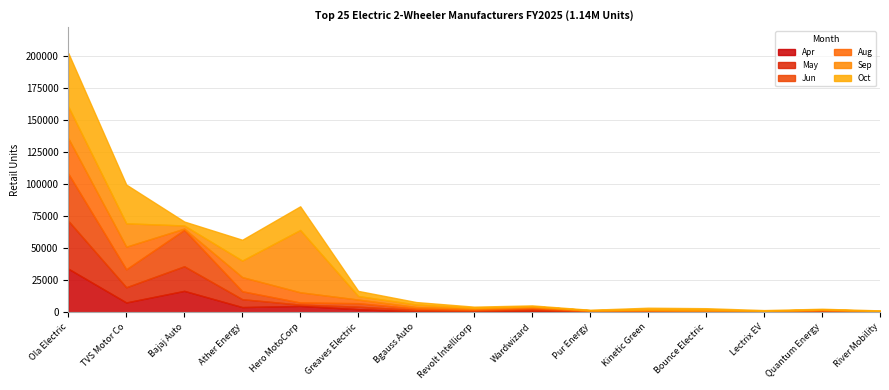

Reading right to left, extract all data points from this chart.

col_2: 245	426	122	79	442	376	1209	746	713	2512	5068	4144	16817	7762	34163
col_3: 167	523	210	94	450	432	1265	687	1160	1958	1022	6154	19212	11865	37388
col_4: 200	675	397	102	457	339	900	660	1062	2716	1625	6216	28440	14029	36858
col_6: 280	359	242	791	388	291	734	724	1237	2824	7982	11046	956	17665	27622
col_7: 302	336	292	1205	467	277	648	705	2023	2779	48673	12925	2460	18256	24751
col_8: 370	516	535	1006	1445	335	703	955	1881	3990	18488	16248	3082	30240	41840